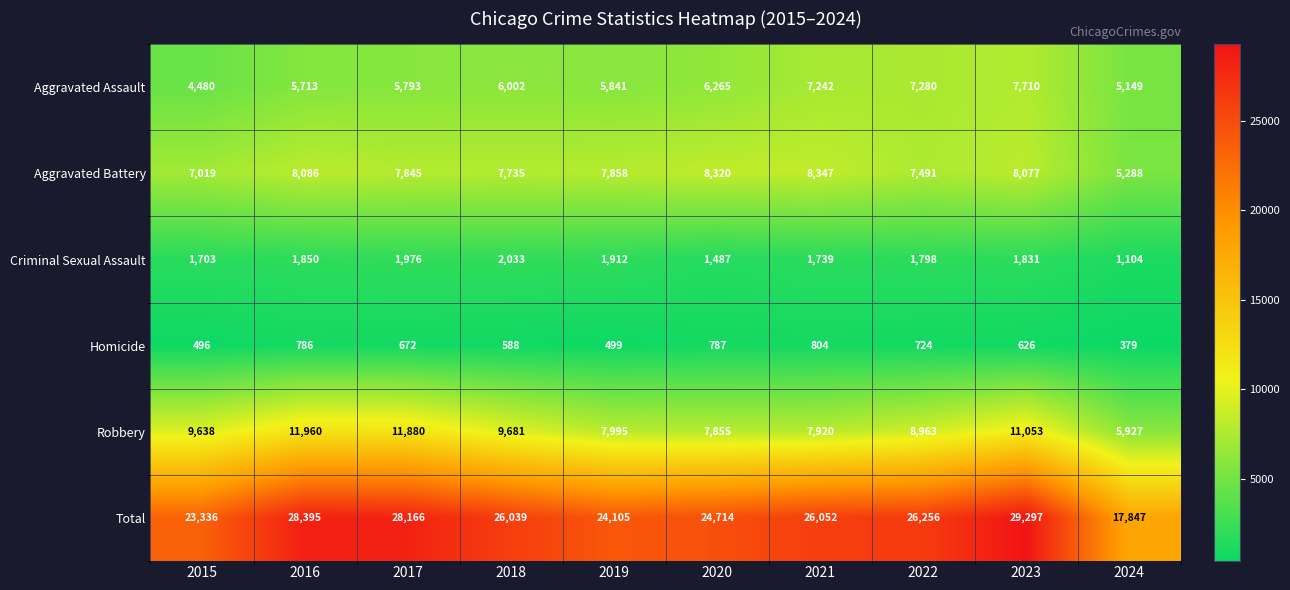

Which label corresponds to the largest value in the chart?

2023